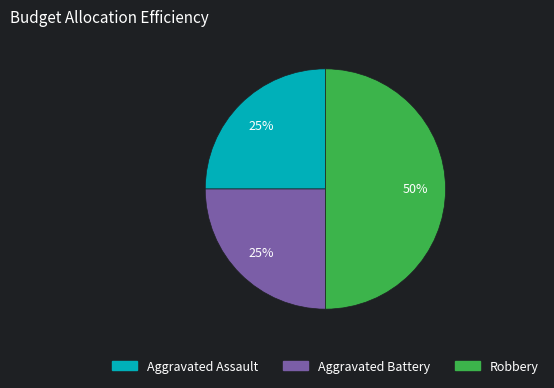

To the nearest percent, what is the difference between the largest and smallest slice percentages?

25%